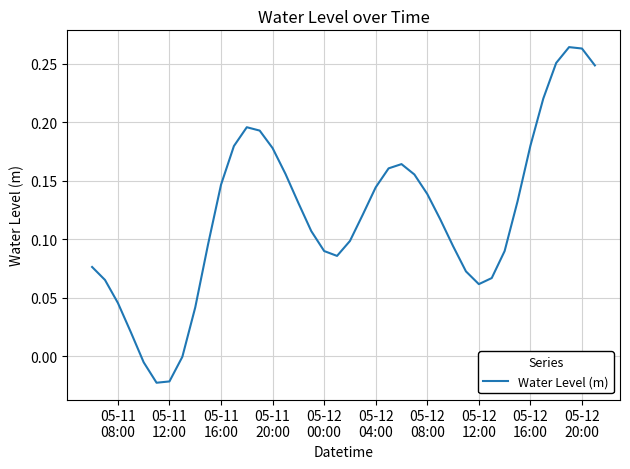

Is this an area chart (filled region under the line)?

No